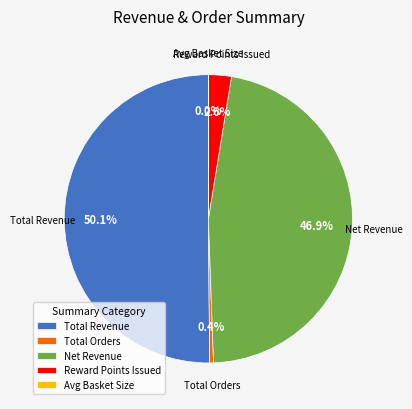

Between Total Orders and Total Revenue, which is larger?

Total Revenue